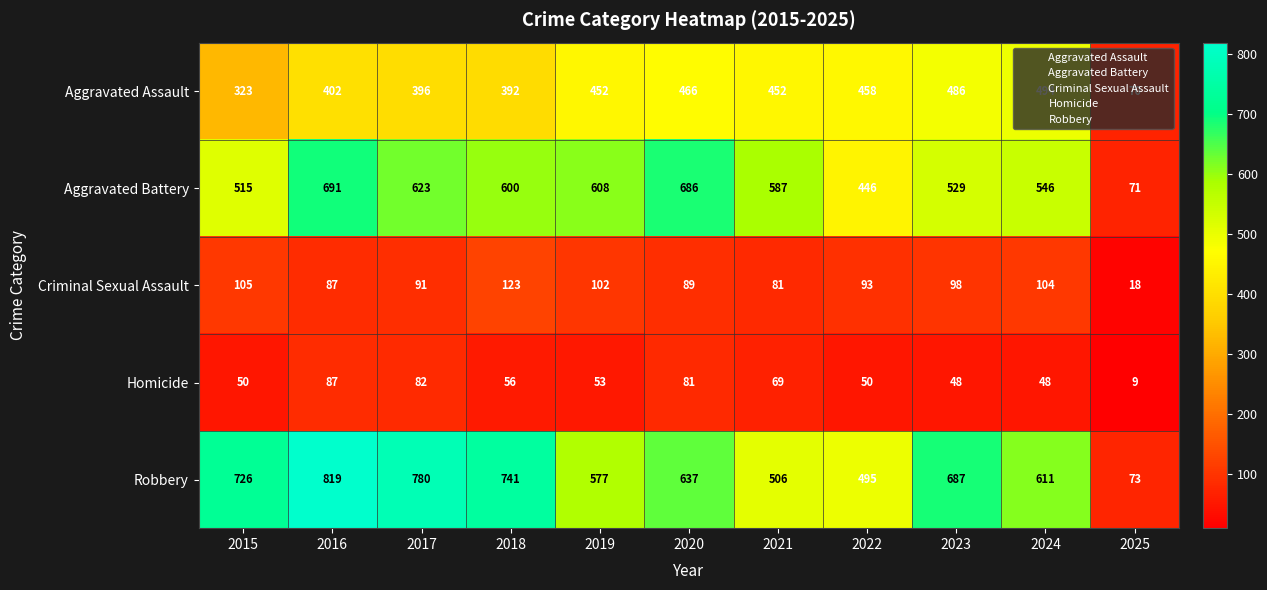

What is the smallest value displayed?

9